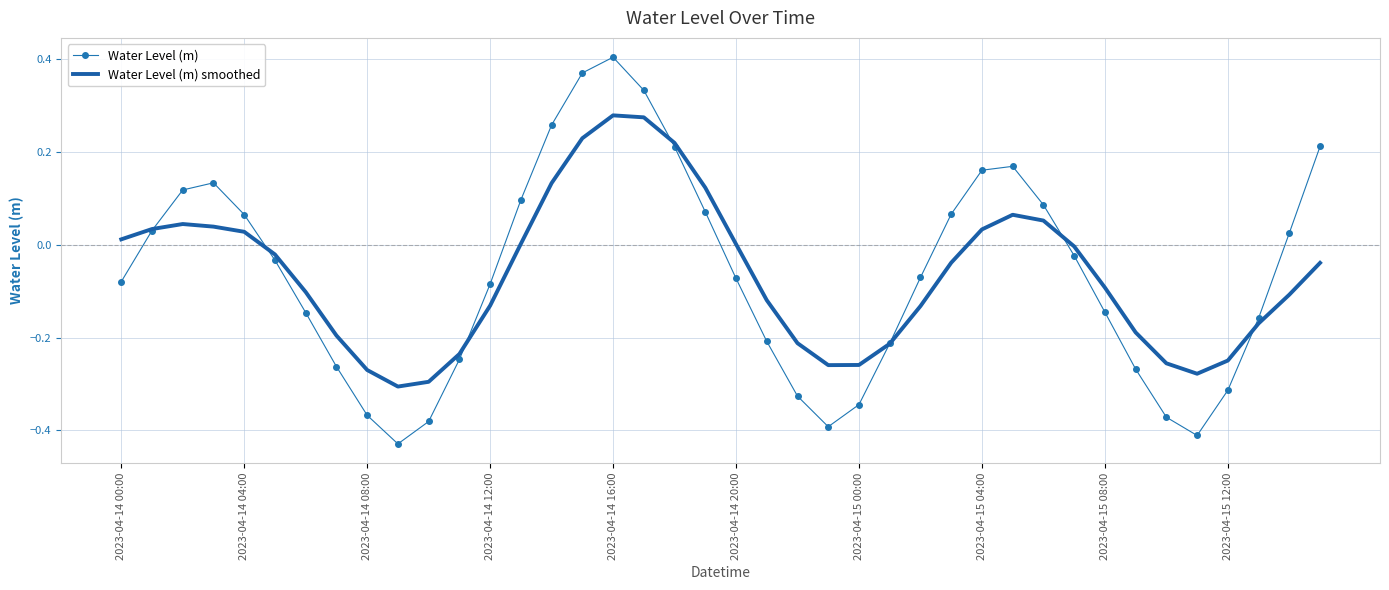

Which series has the largest range (max minus min)?

Water Level (m)